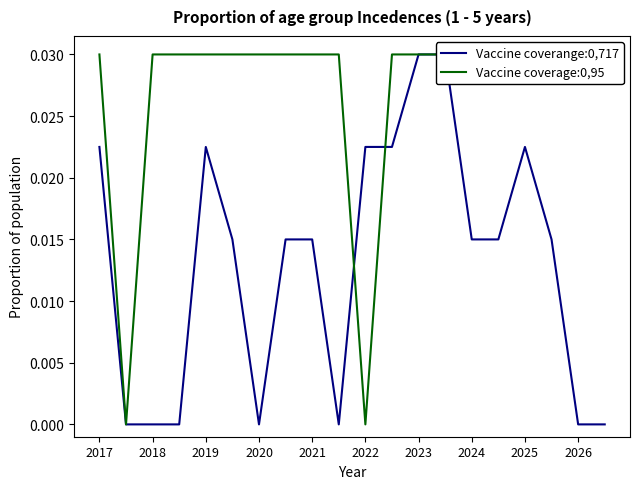

Is it true that Vaccine coverange:0,717 equals 0.1 at 13?

False